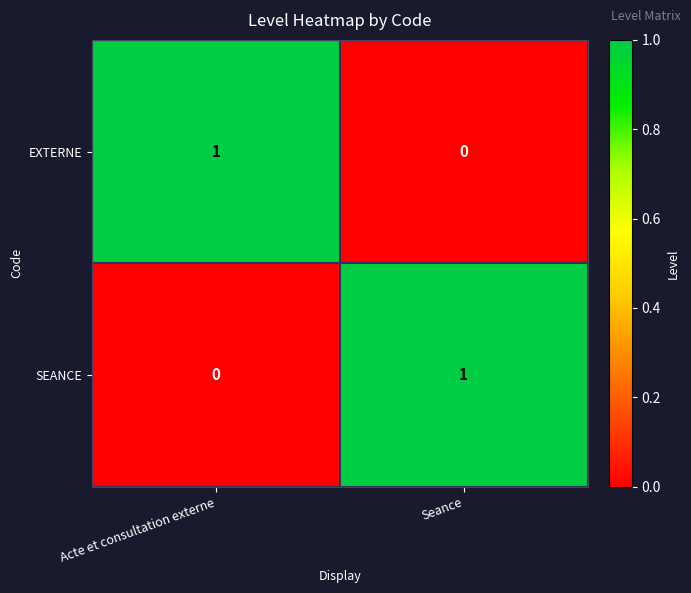

Which category has the highest value in the SEANCE series?

Seance